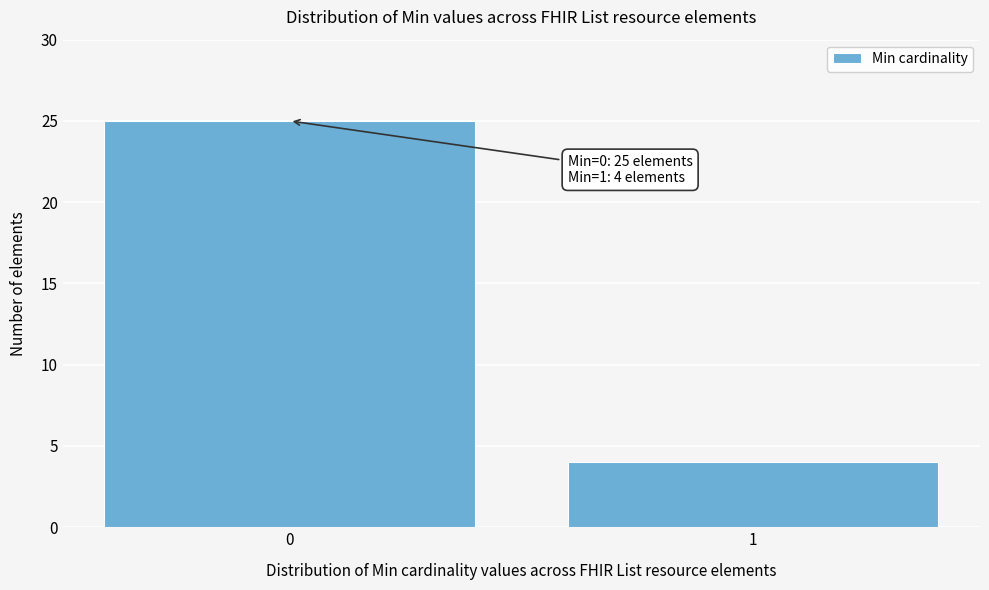

Reading left to right, transcribe all the data shown in this chart.

25	4